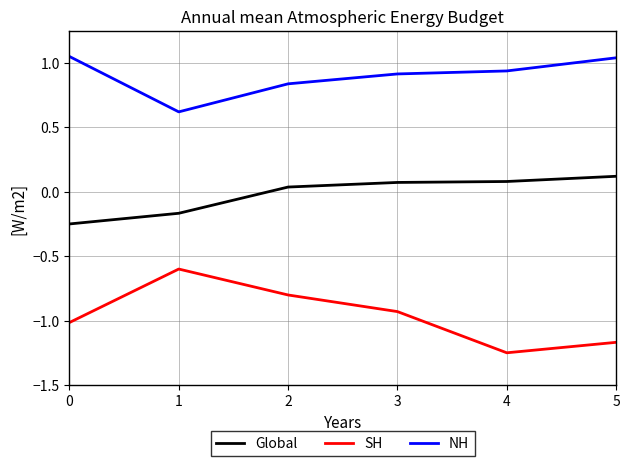

List the series in order of their peak value, lowest first.

SH, Global, NH